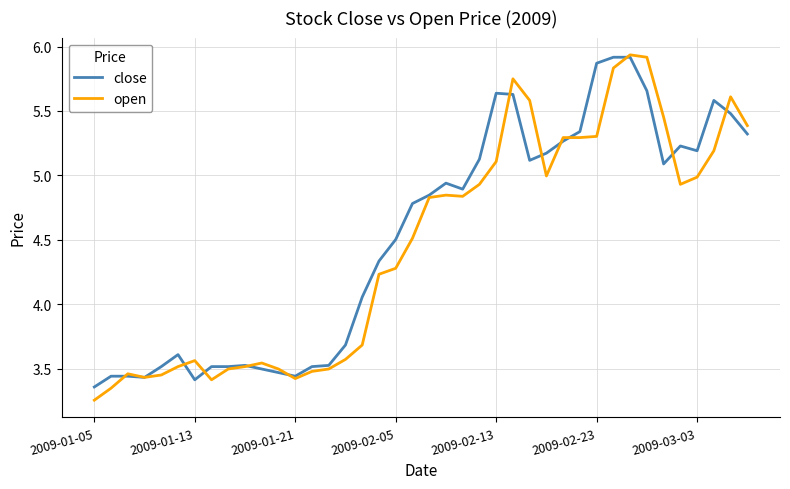

Which series has the widest spread of values?

open